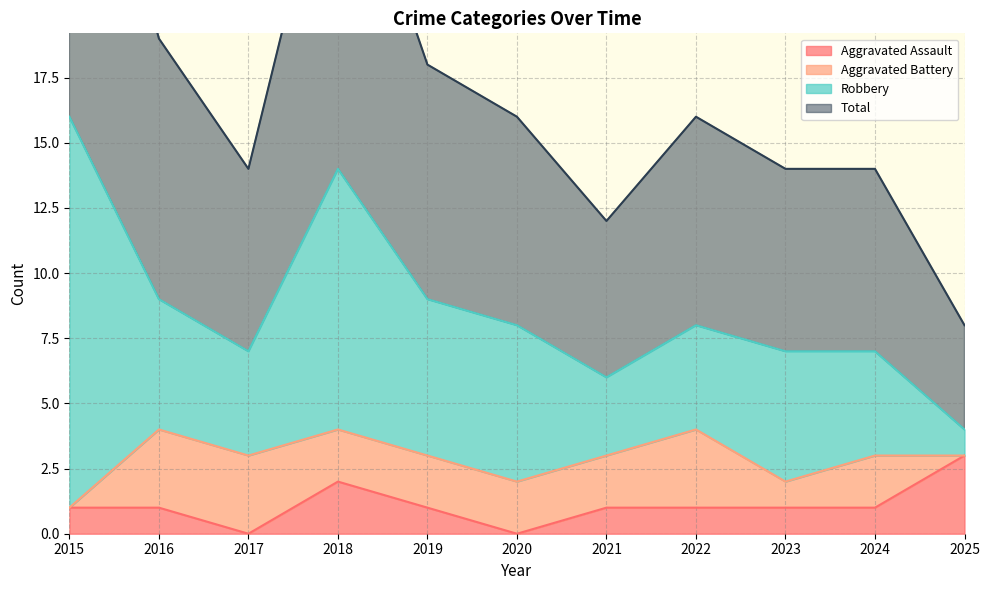

True or false: Total has a value of 16 at 2020.

True